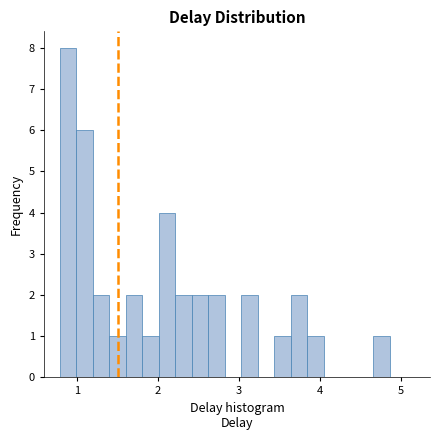

Read against the x-axis, roughly where is the centre of the tallest bar?

0.9